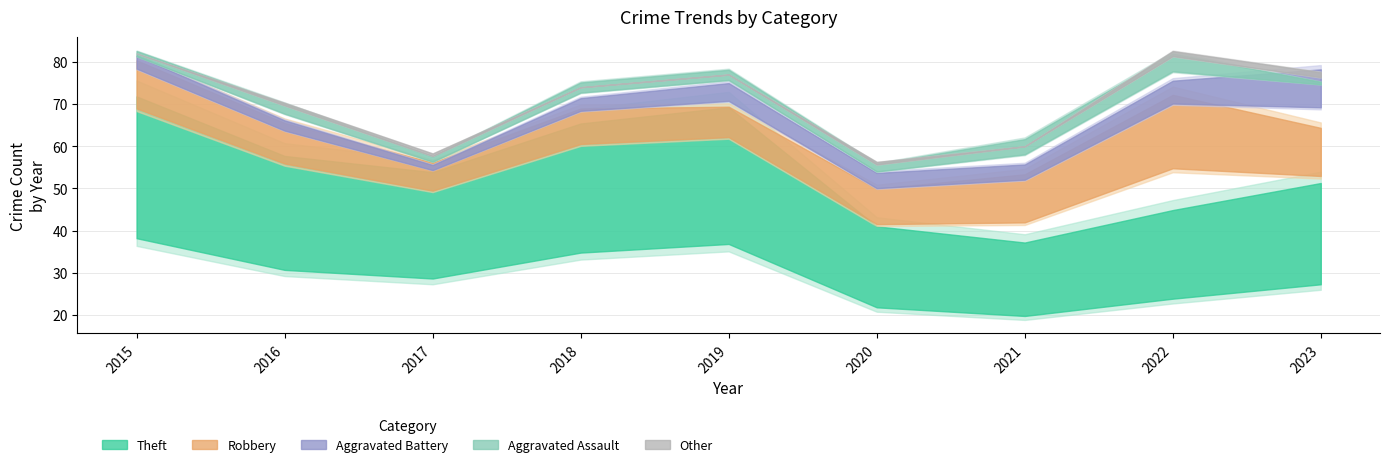

Count the Robbery values in the range 14 to 19.

6